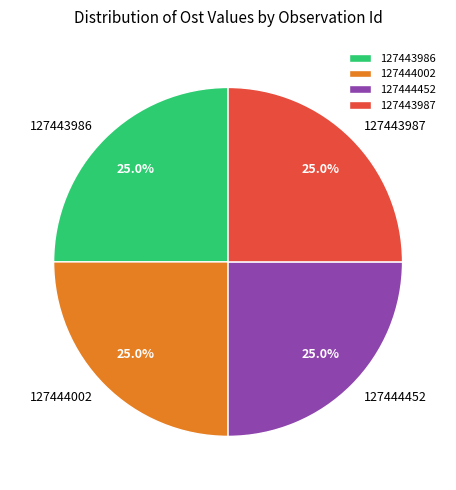

What is the ratio of the value at 127443986 to the value at 127444002?

1.0